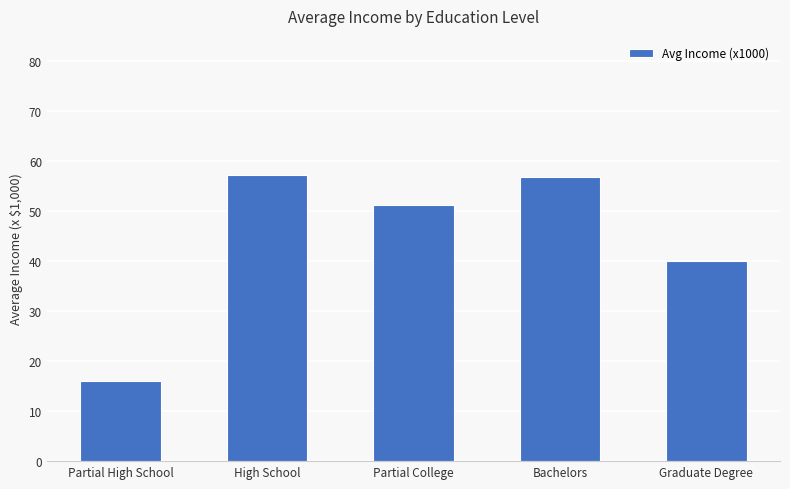

Is it true that the value at High School is 91.9?

False